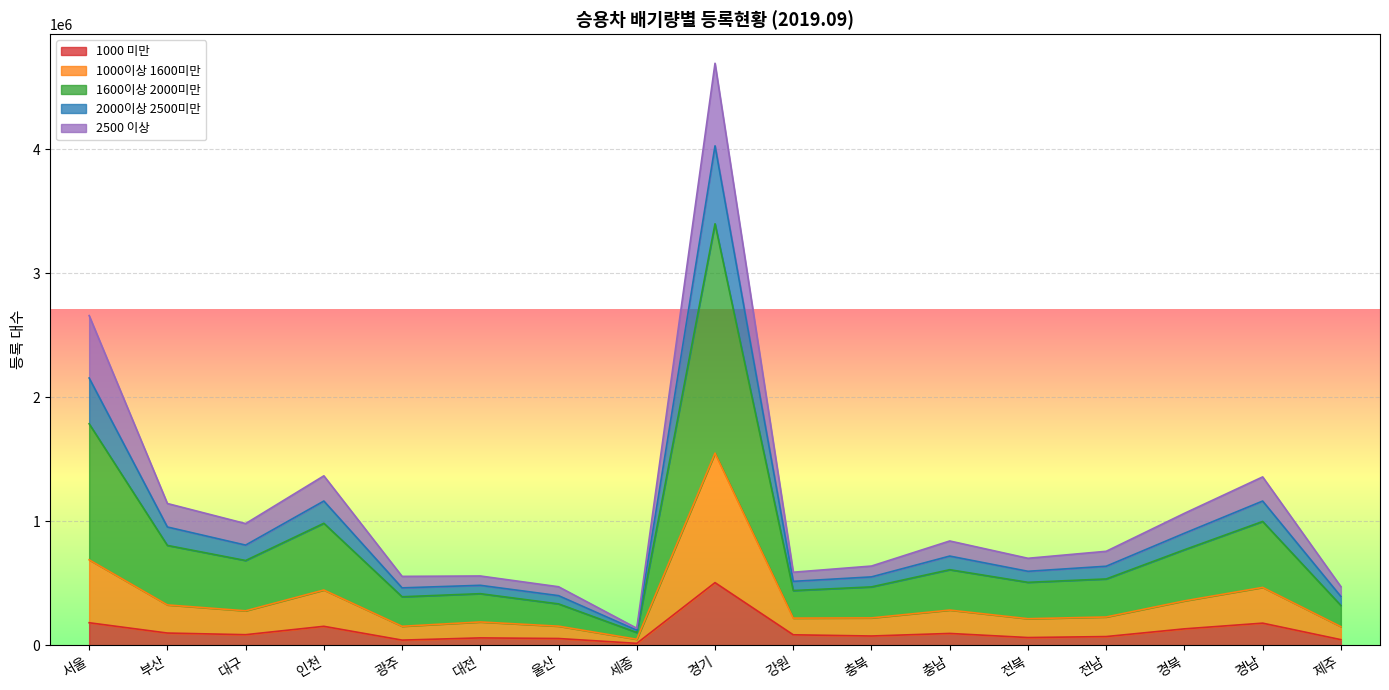

At which category is the sum across all series the highest?

경기